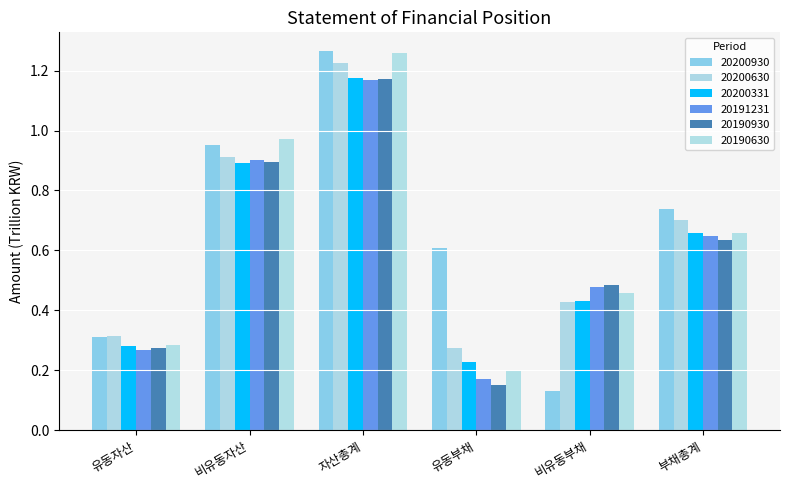

Are the bars horizontal?

No